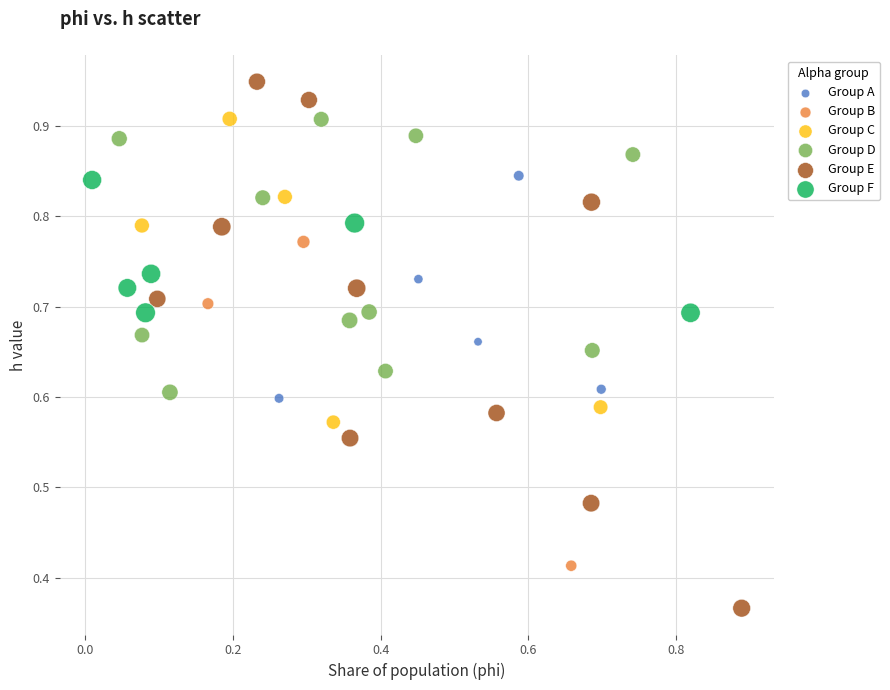

Which series contains the highest Y value?

Group E